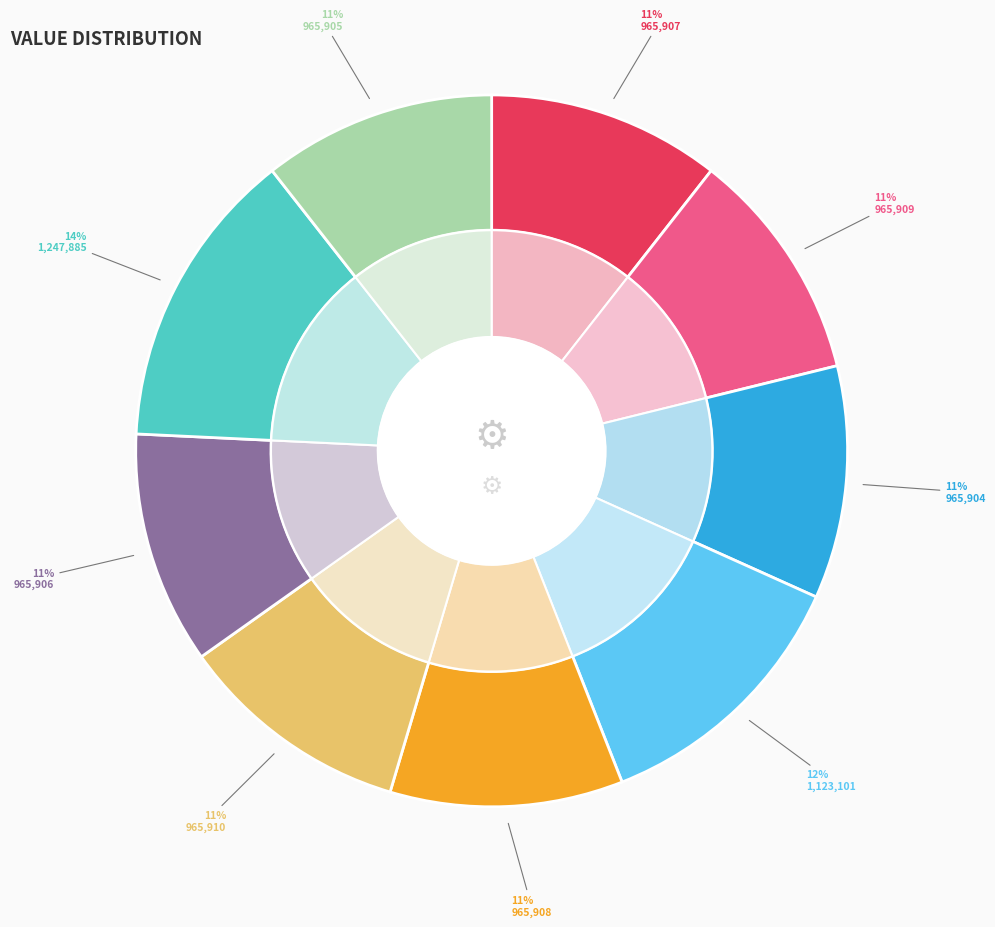

What percentage is the 965904 slice, to the nearest percent?

11%